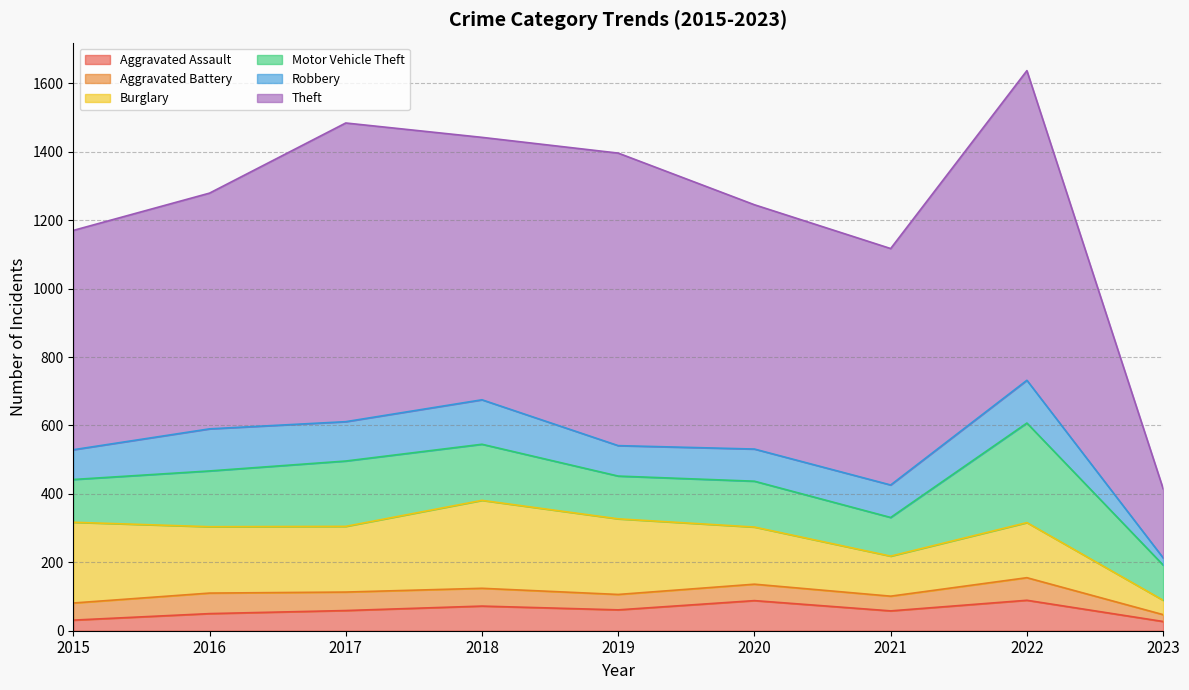

Which label corresponds to the largest value in the chart?

2022